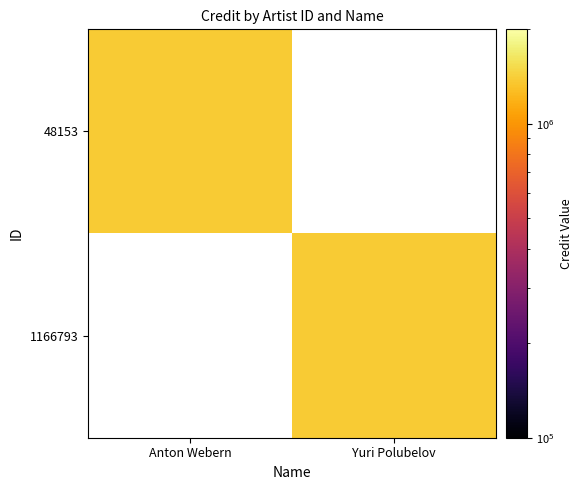

At which category does the chart reach its minimum across all series?

Yuri Polubelov